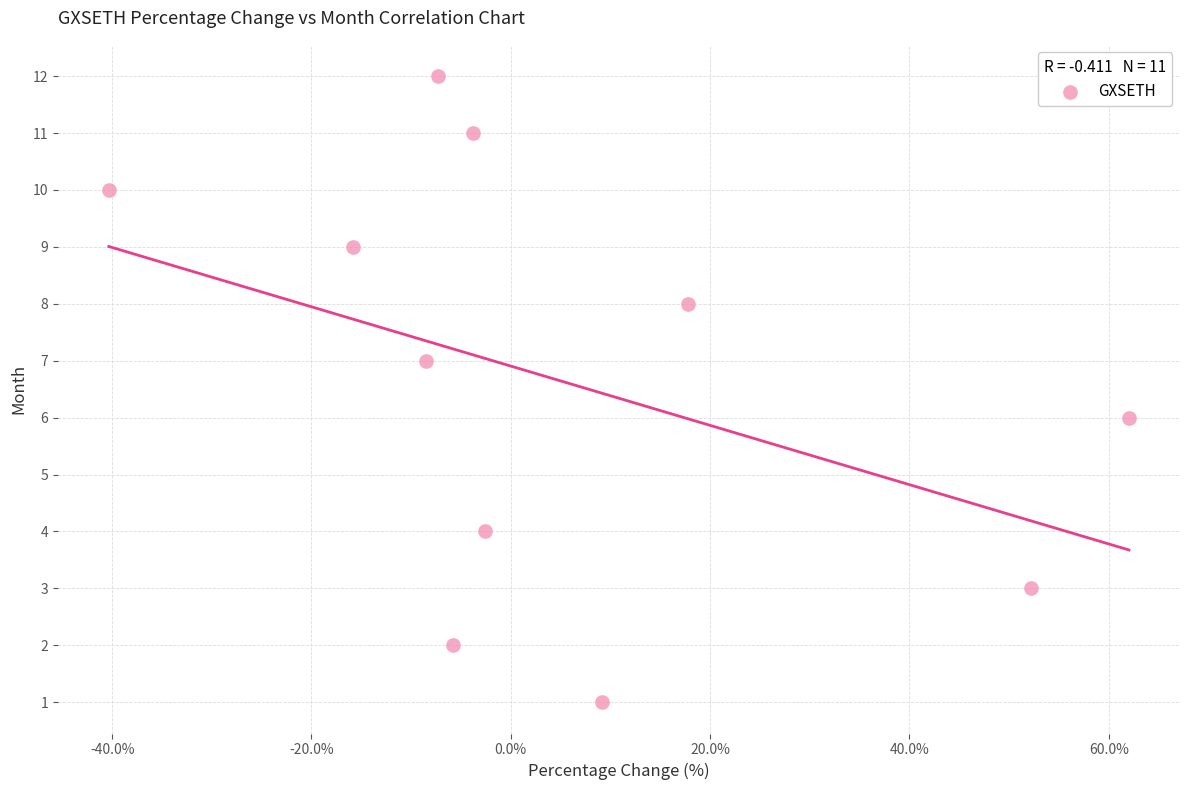

What is the range of Y values (max minus min)?

11